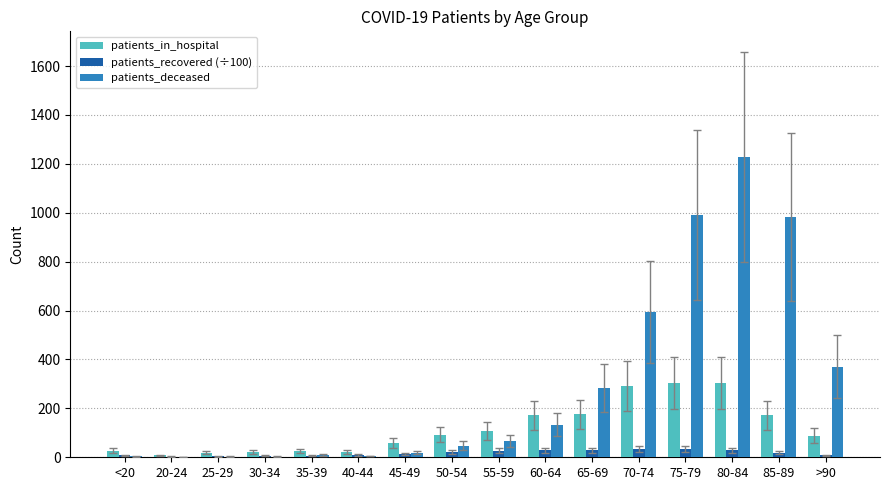

What is the greatest value displayed?

1229.0